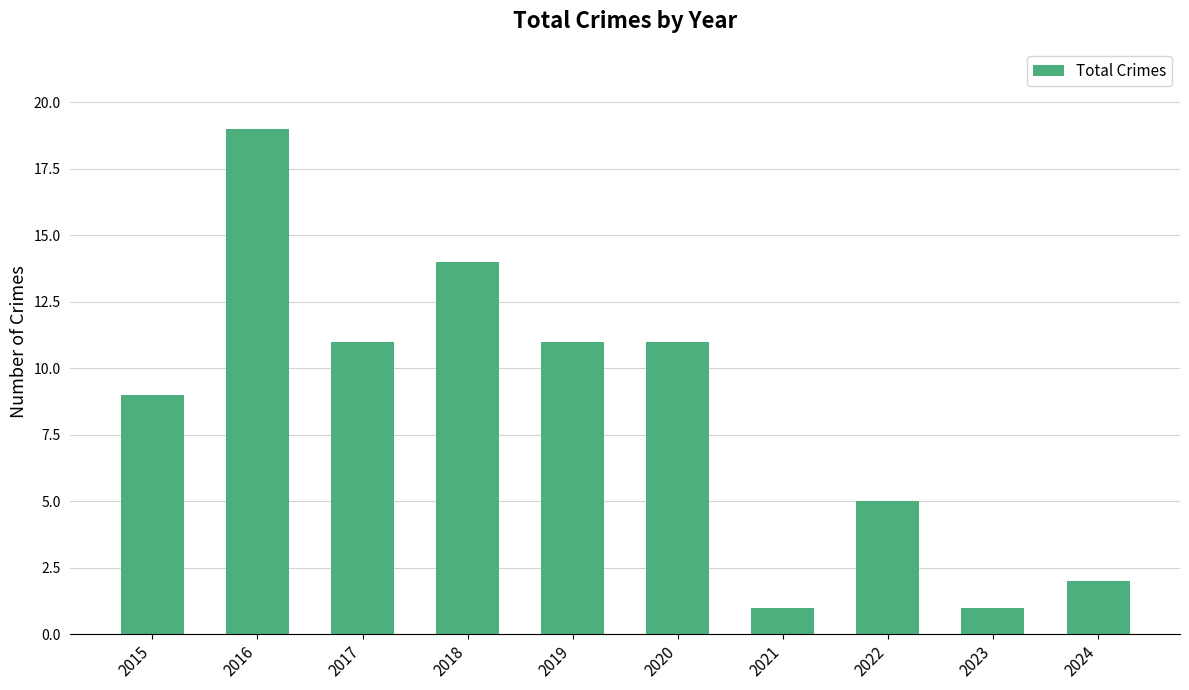

The value at 2017 is 11. True or false?

True